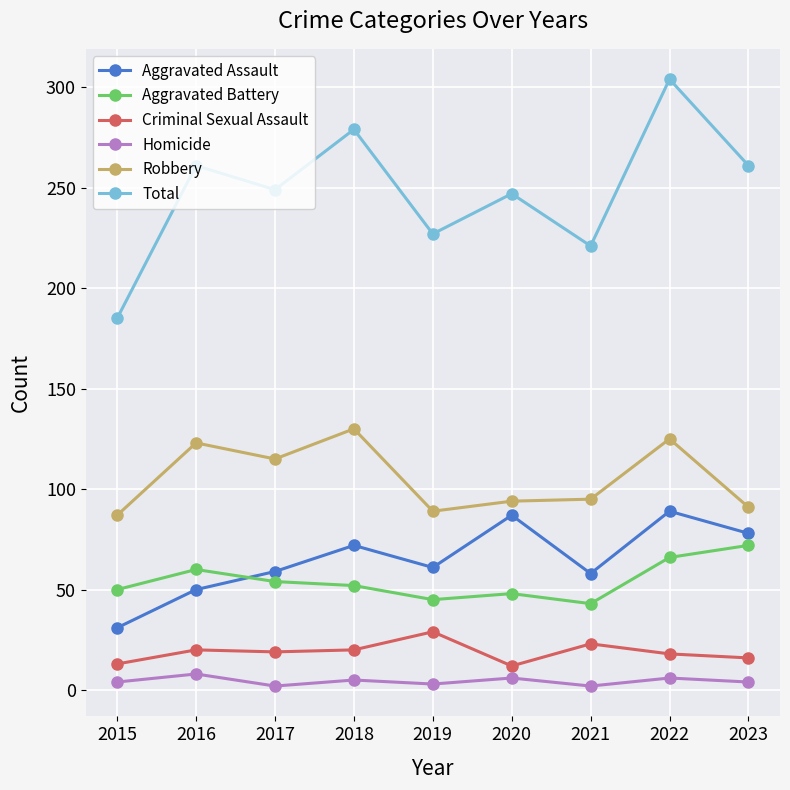

In Total, how many points are higher than both neighbors (excluding endpoints)?

4